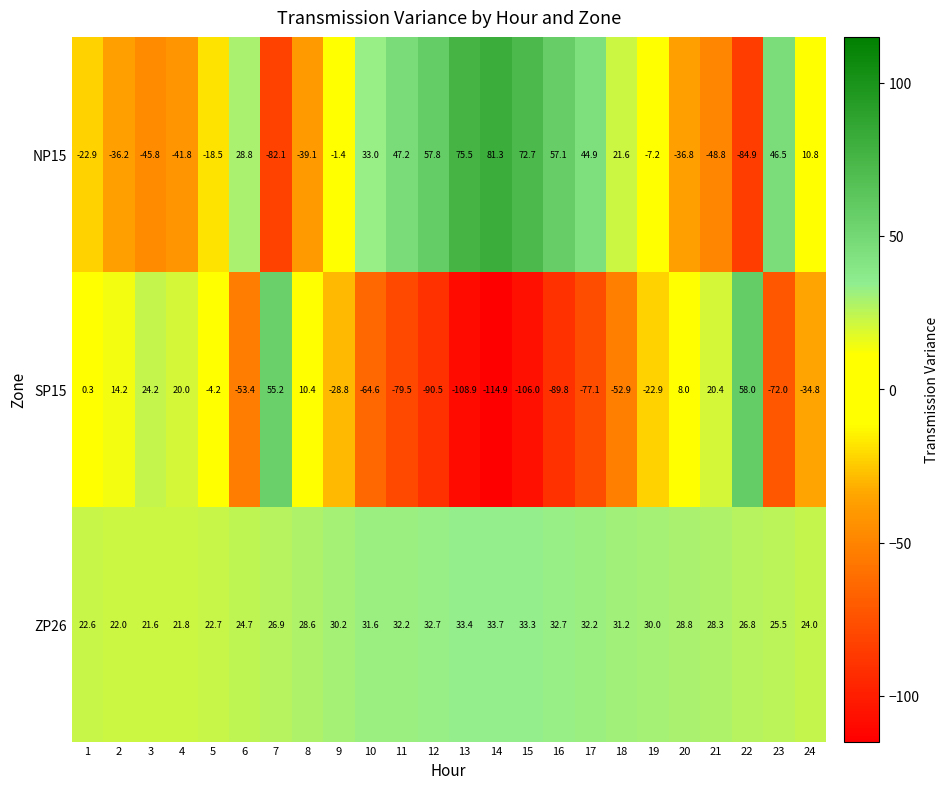

What is the sum of all SP15 values?

-789.6